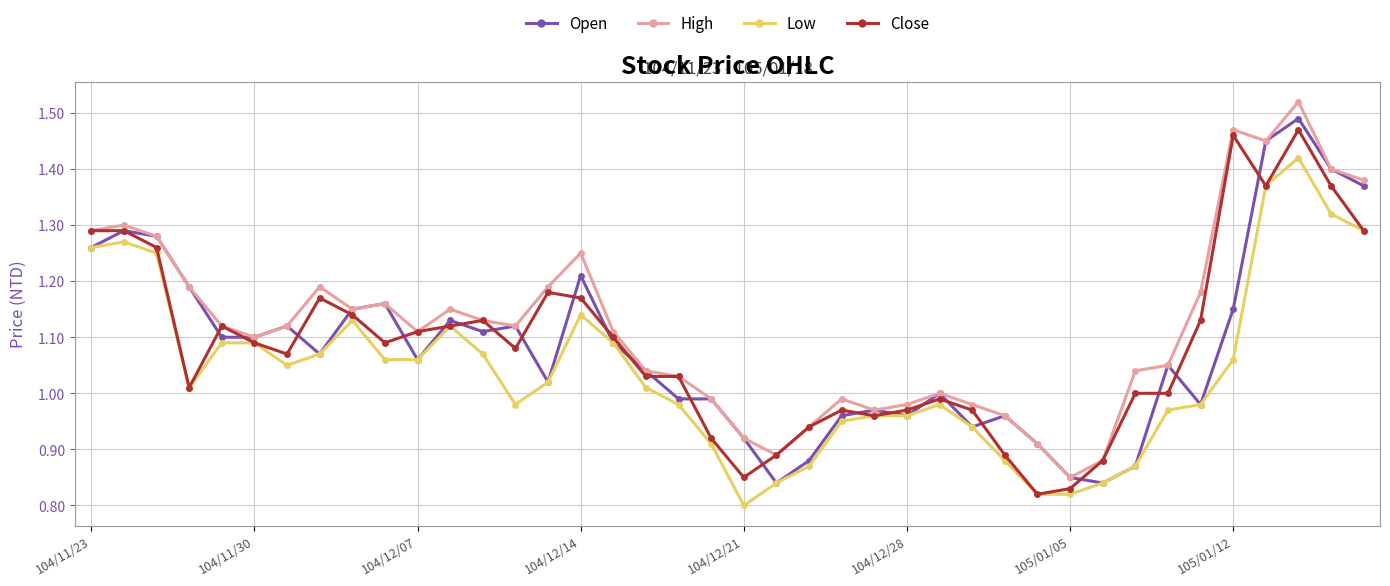

True or false: Low has more than 1 interior local peaks.

True